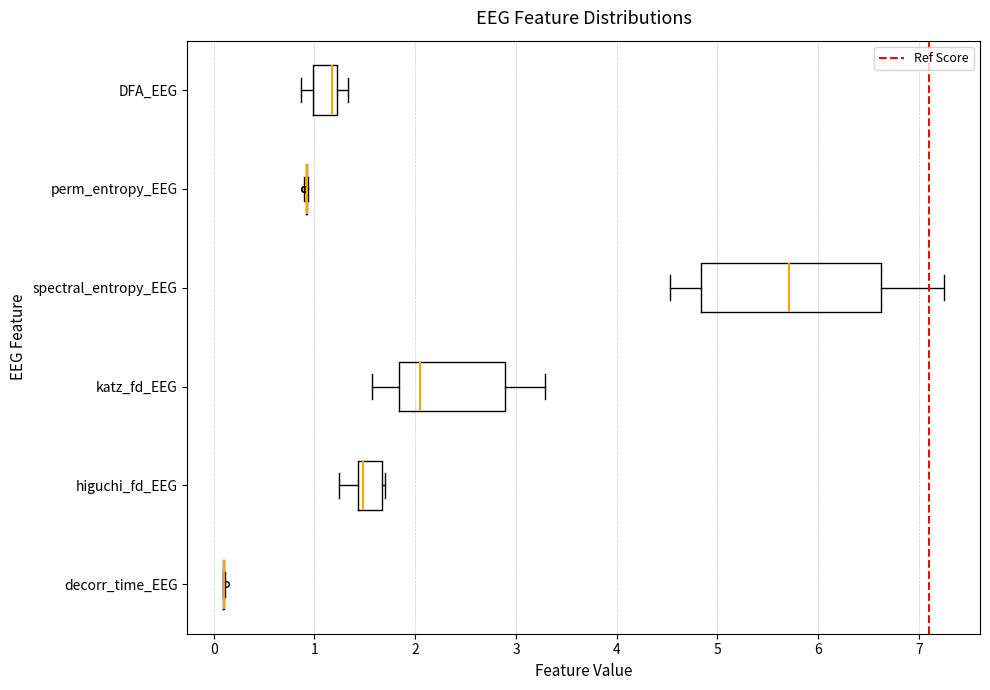

Which box is the widest, from its left edge to its right edge?

spectral_entropy_EEG